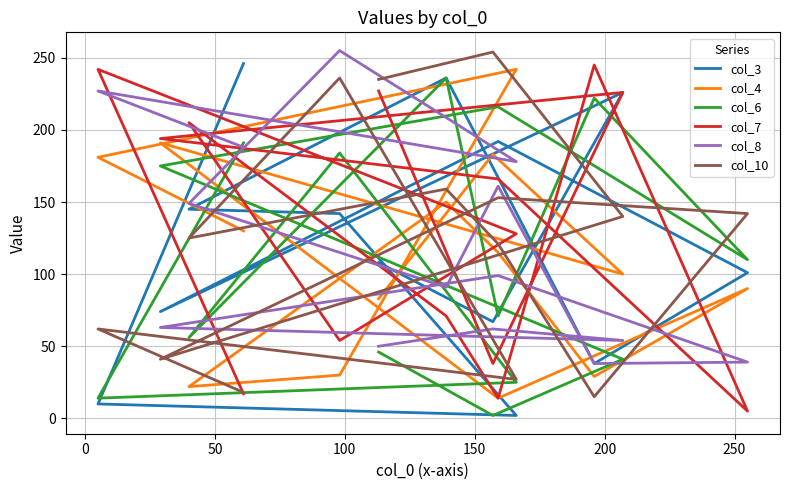

True or false: col_7 has more than 2 interior local peaks.

True